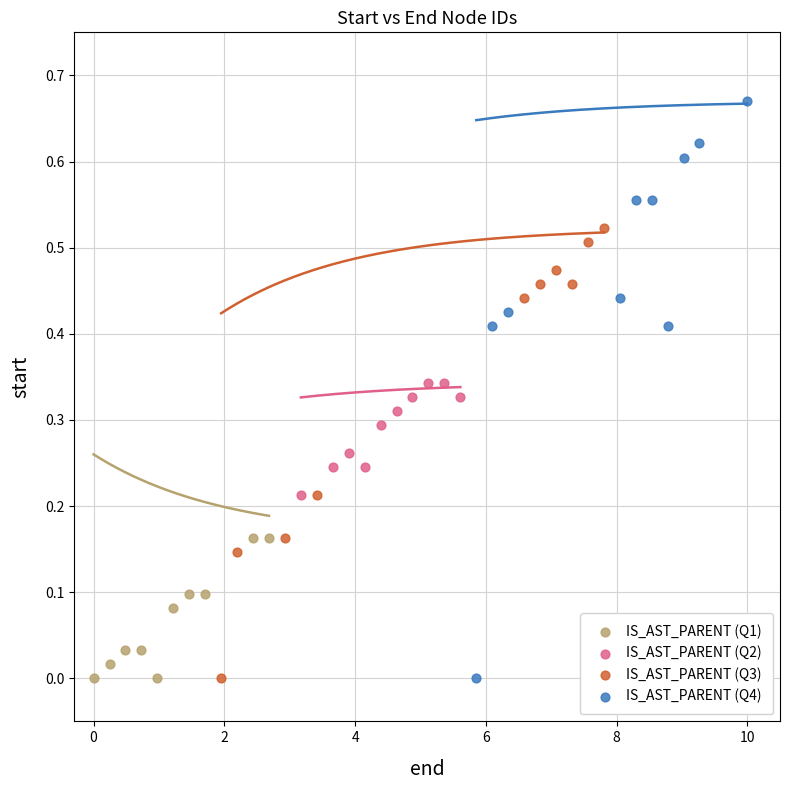

Which series reaches the maximum Y coordinate?

IS_AST_PARENT (Q4)